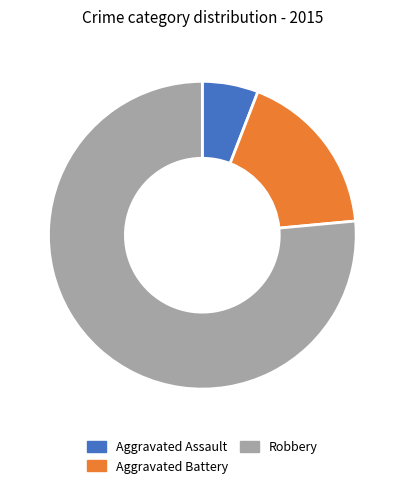

Which category has the smallest portion of the pie?

Aggravated Assault